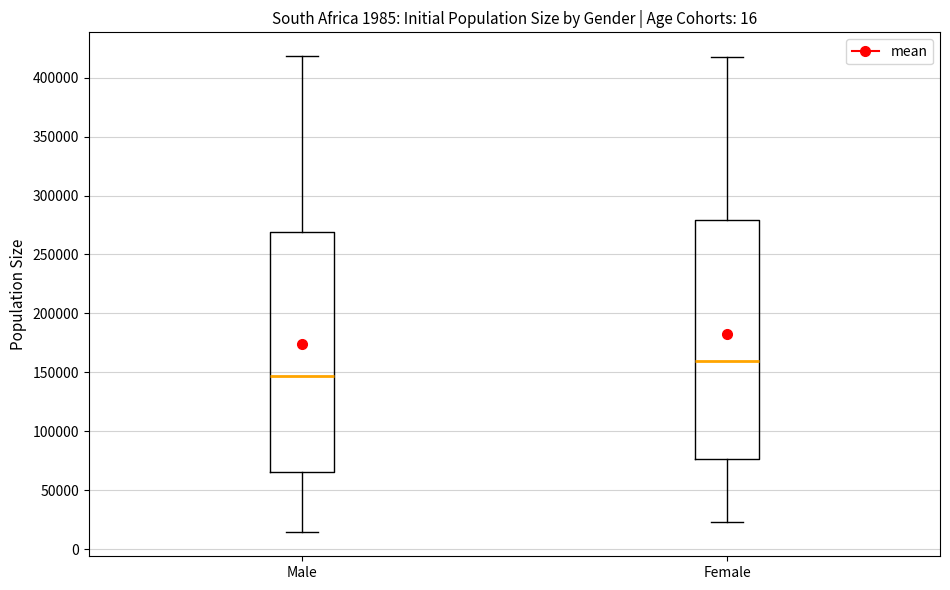

Where does the upper whisker of the box for Male end on the y-axis? The values are not printed on the chart, so give them approximately, as read against the axis.

420000